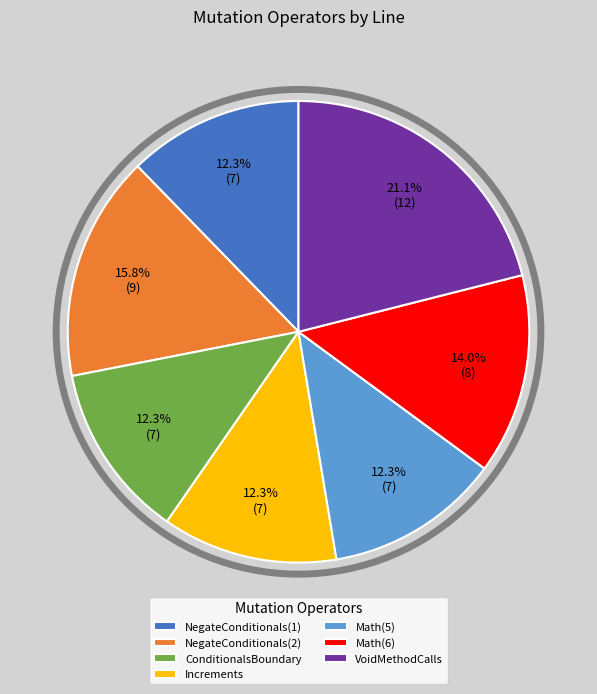

Which has a higher value, Math(6) or NegateConditionals(1)?

Math(6)